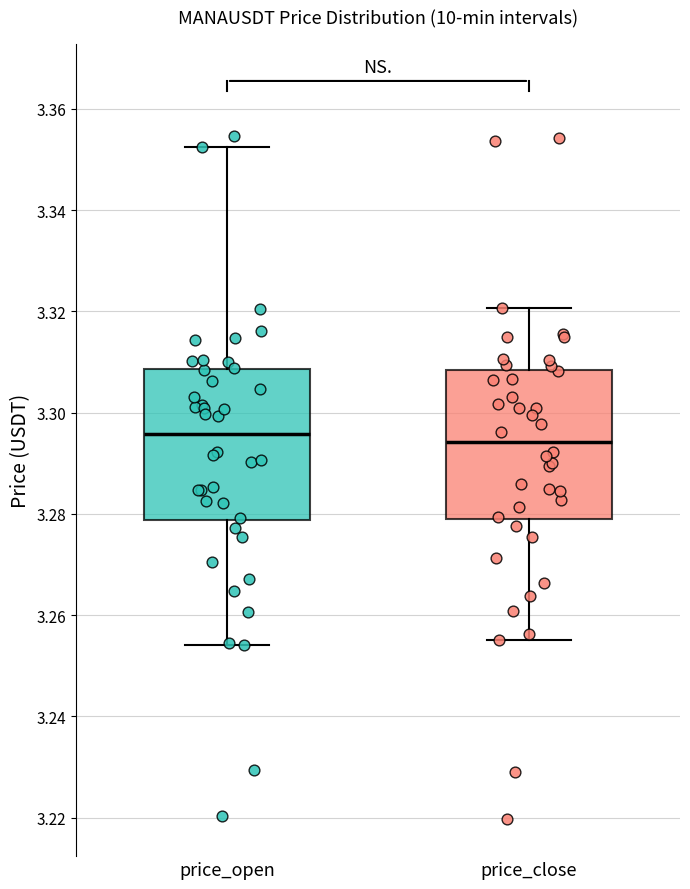

Where does the lower whisker of the box for price_close end on the y-axis? The values are not printed on the chart, so give them approximately, as read against the axis.

3.256